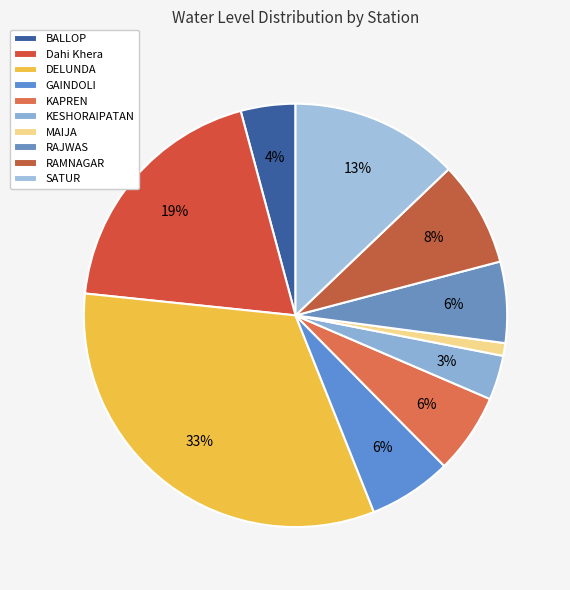

Count the number of slices in the pie.

10